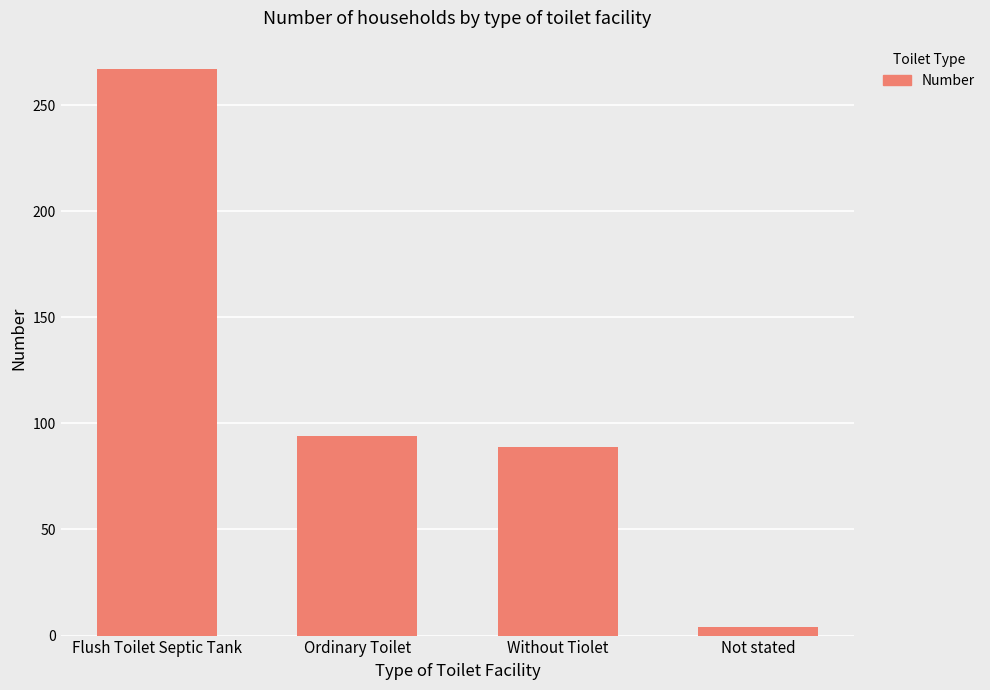

Are the bars horizontal?

No